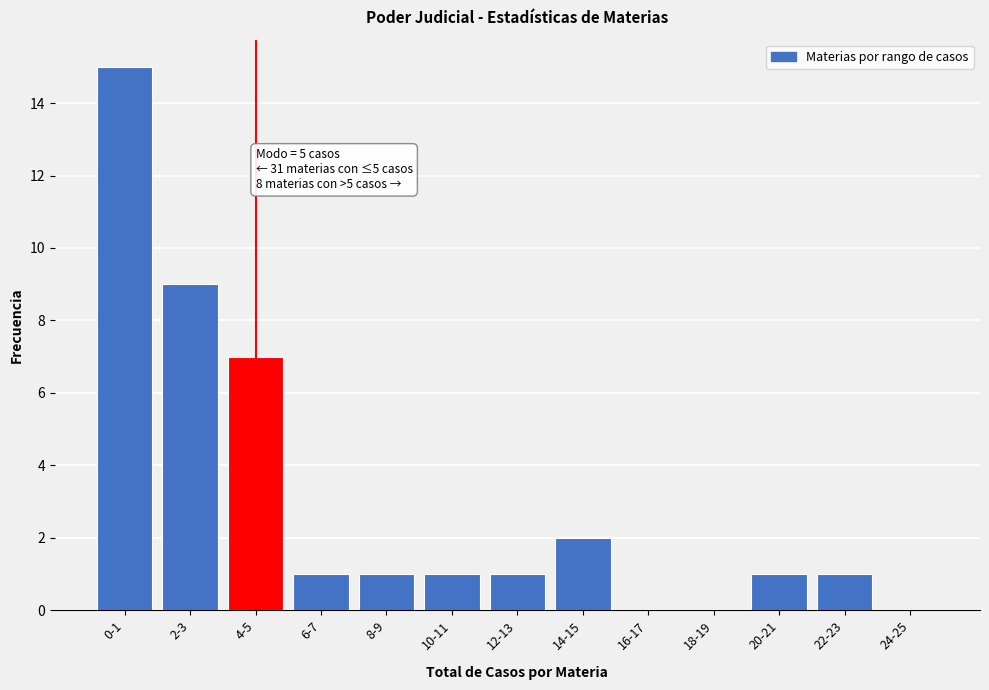

Reading left to right, extract all data points from this chart.

0-1=15	2-3=9	4-5=7	6-7=1	8-9=1	10-11=1	12-13=1	14-15=2	16-17=0	18-19=0	20-21=1	22-23=1	24-25=0